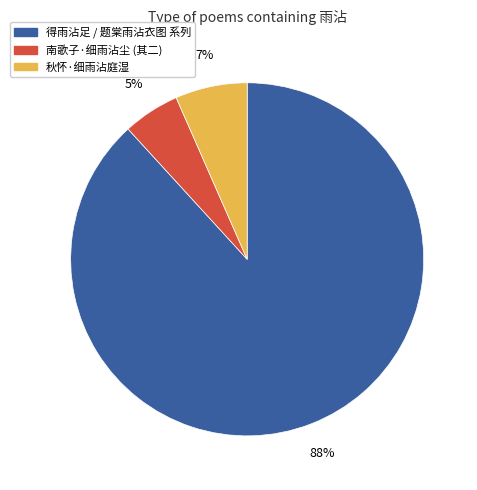

To the nearest percent, what is the average slice percentage?

33%